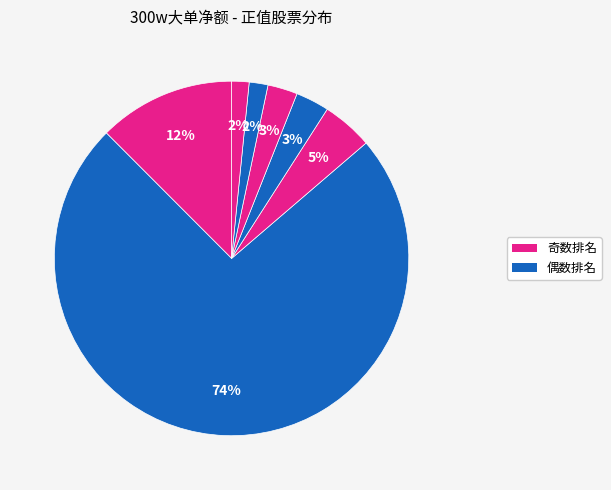

Is there a majority slice in this chart?

Yes